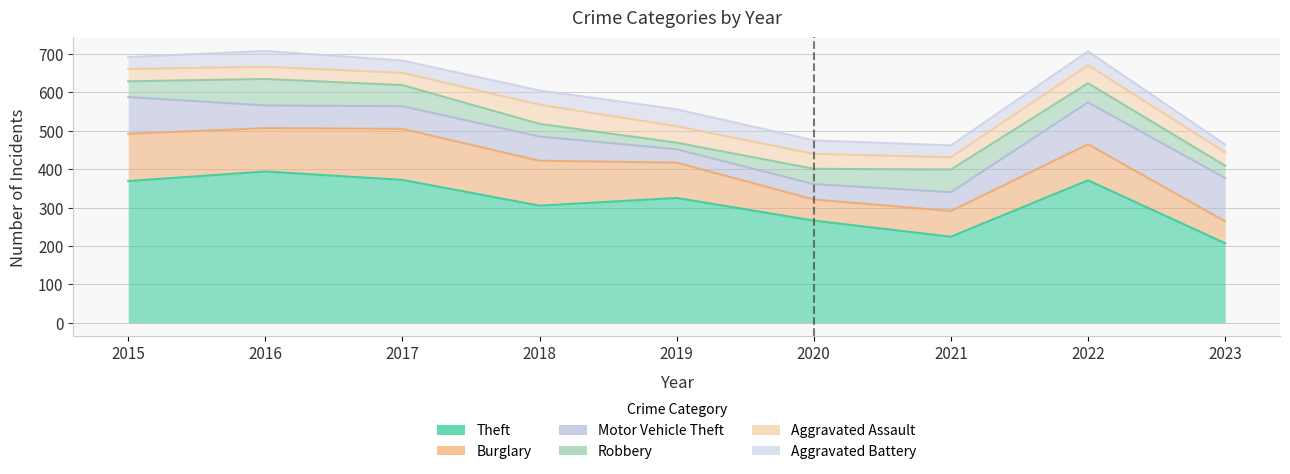

Which series has the largest total across all categories?

Theft